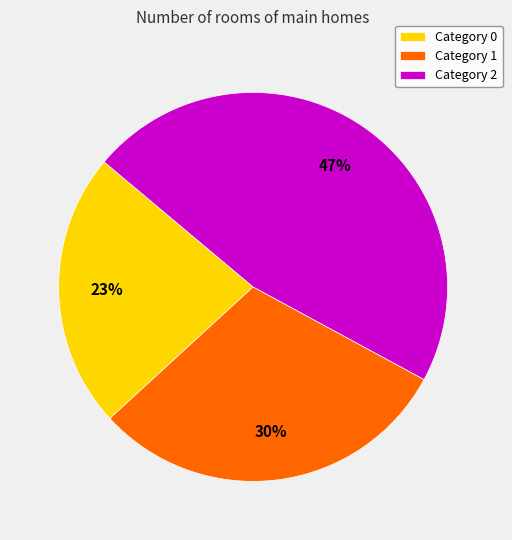

To the nearest percent, what percentage of the pie is Category 2?

47%